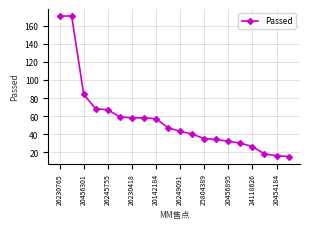

What is the maximum value shown in the chart?

171